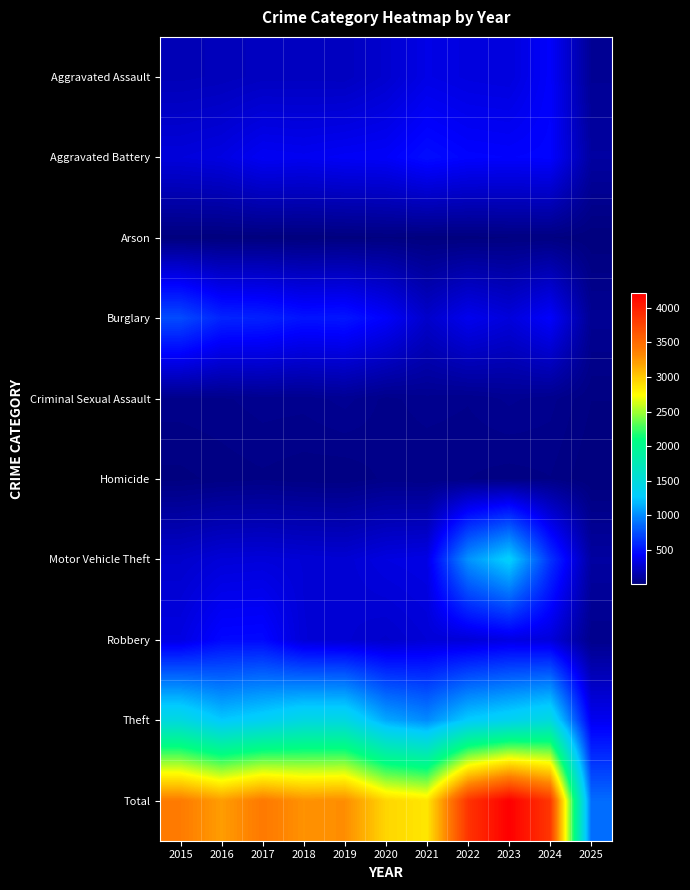

Which series has the largest total across all categories?

Total